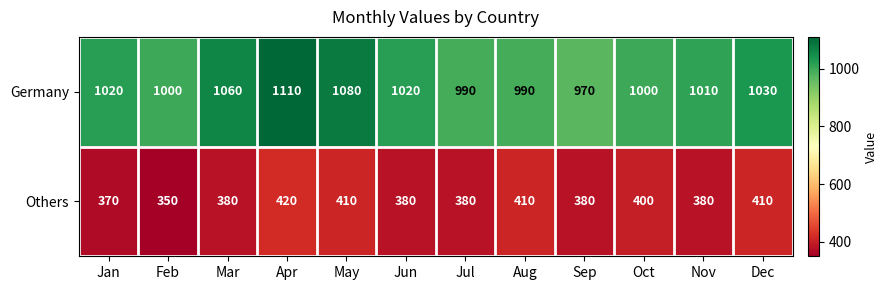

What is the difference between the Others values at May and Nov?

30